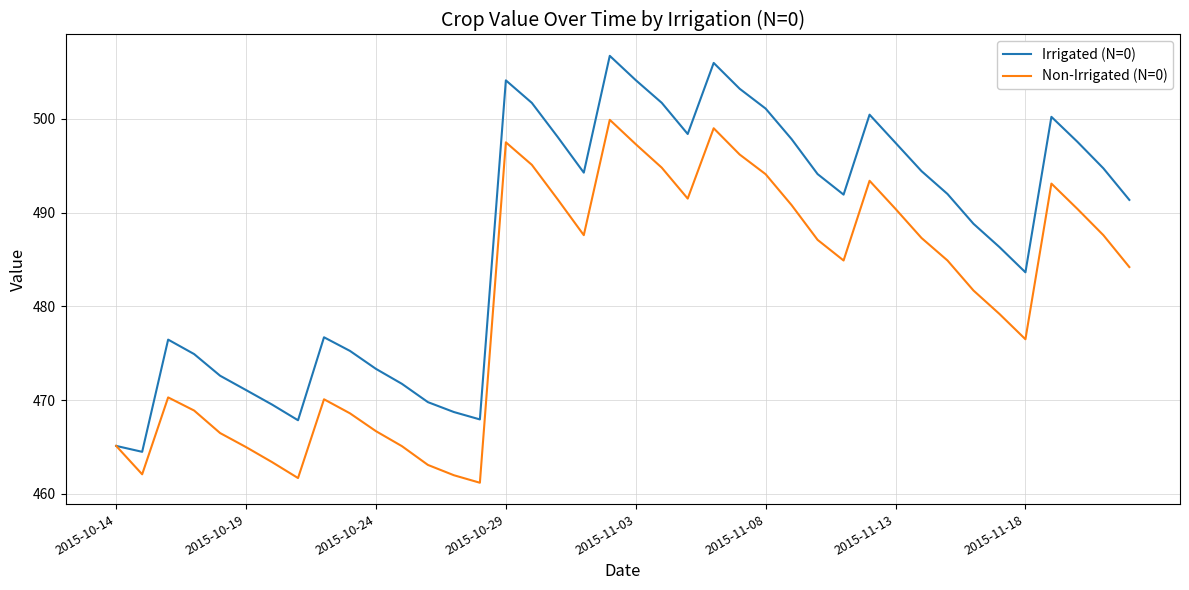

Which series has the largest total across all categories?

Irrigated (N=0)